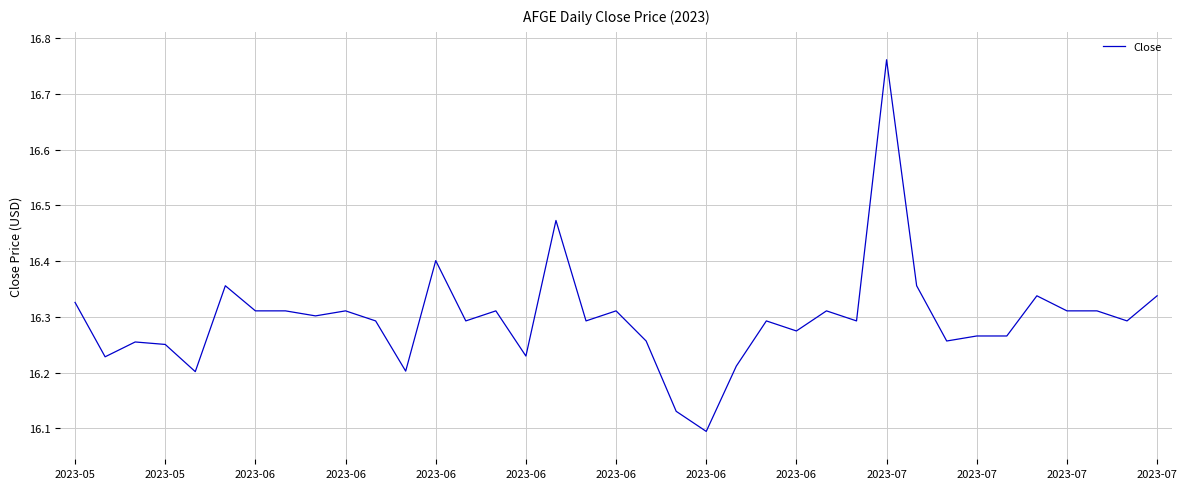

What is the difference between the maximum and minimum values?

0.7